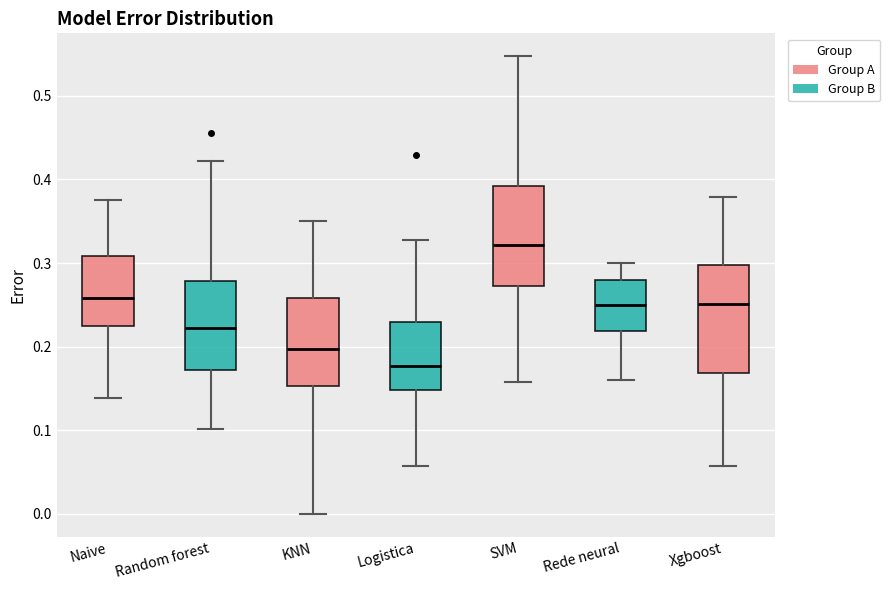

Which box has the lowest median line?

Logistica